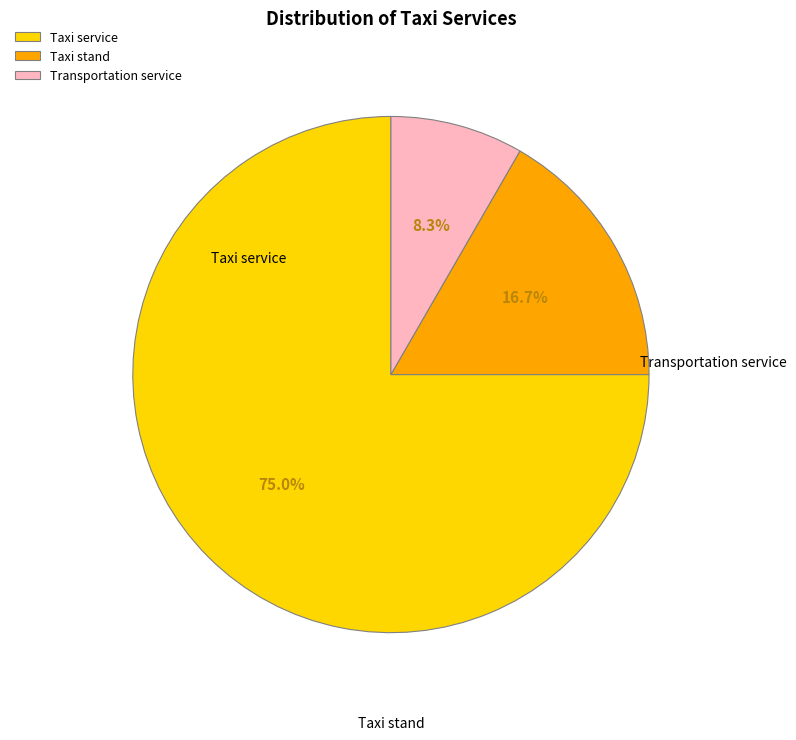

What portion of the pie excludes Taxi stand?

83.3%